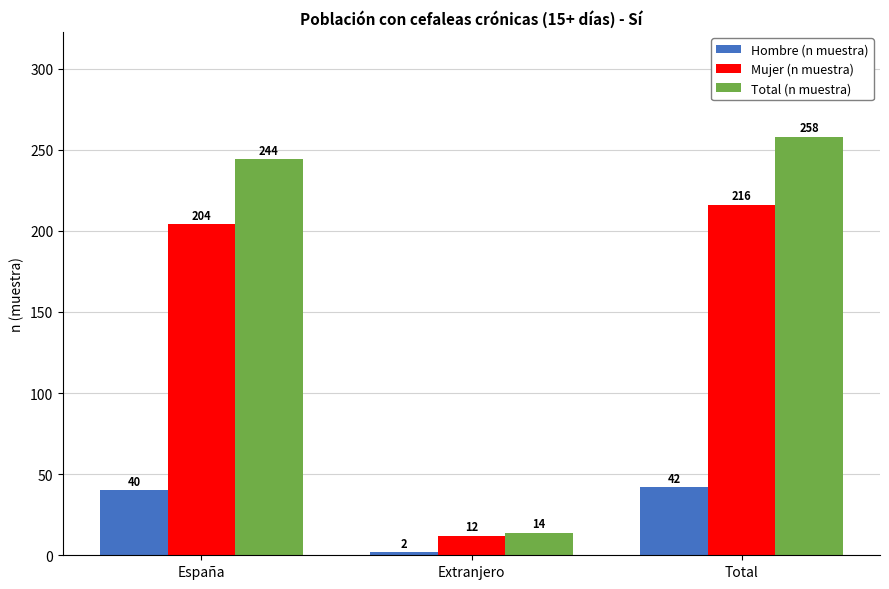

What is the value of the Mujer (n muestra) bar at the 3rd from the left?

216